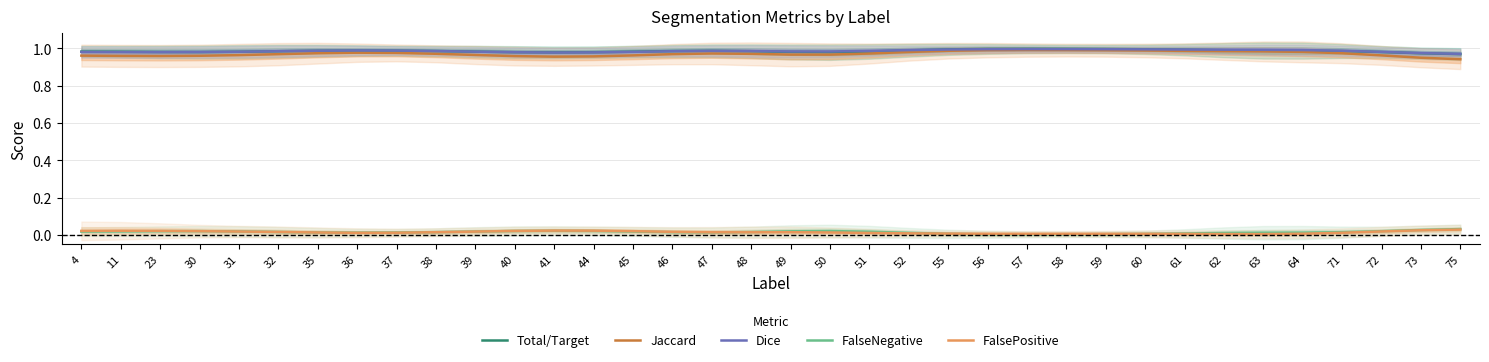

How many lines are shown in the chart?

5